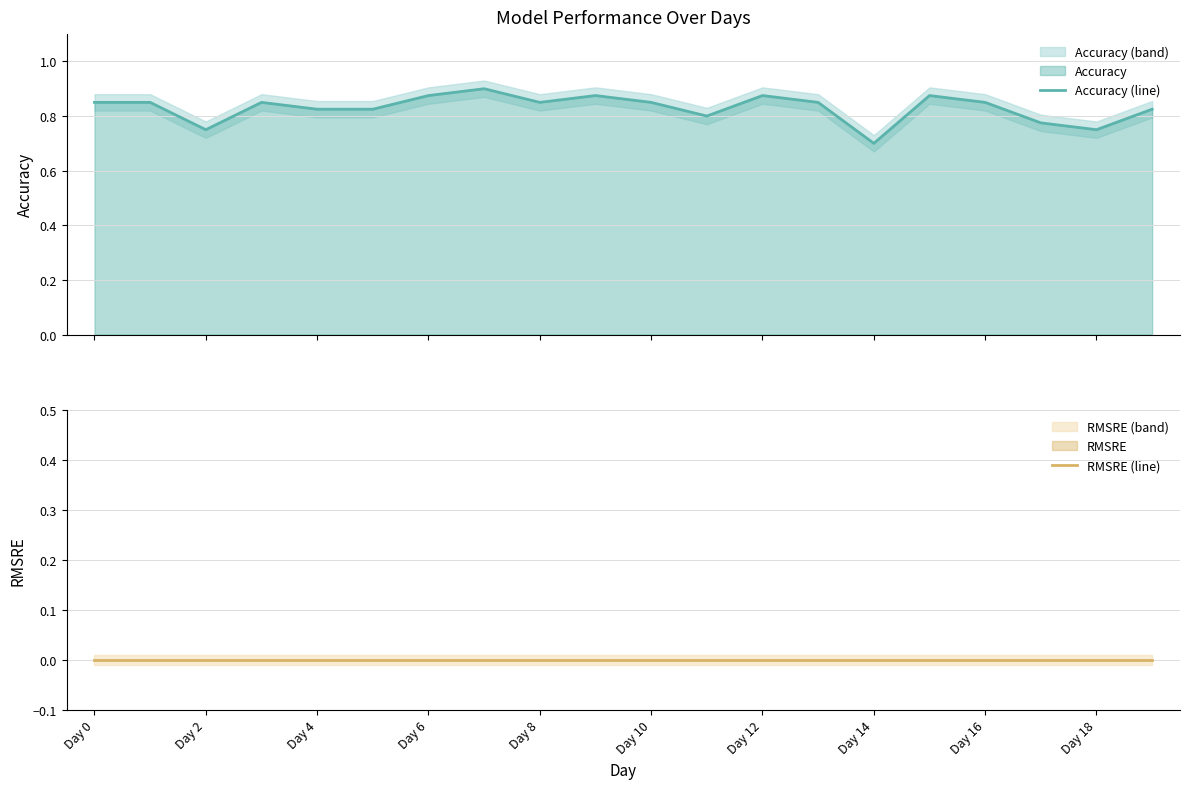

How many interior local valleys does the Accuracy (line) series have?

5